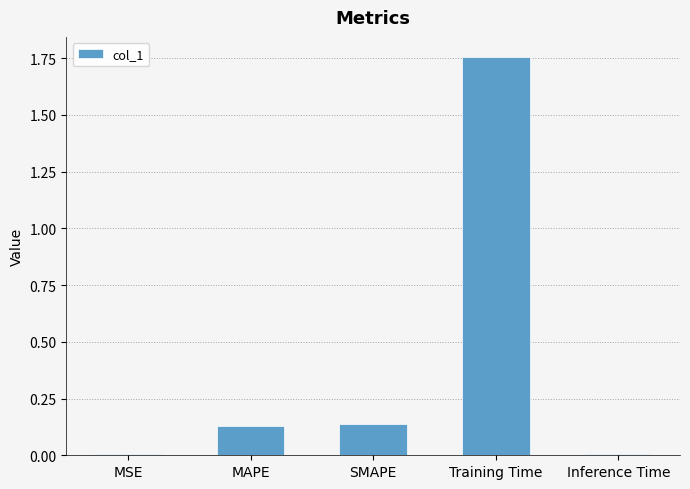

Which category has the highest value across all series?

Training Time